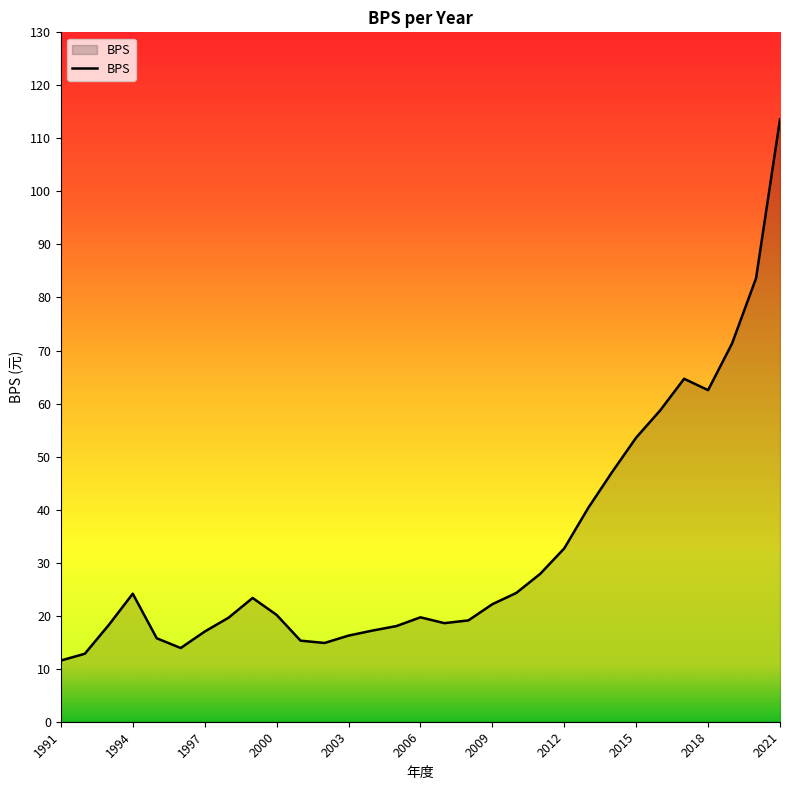

What is the maximum value shown in the chart?

113.6